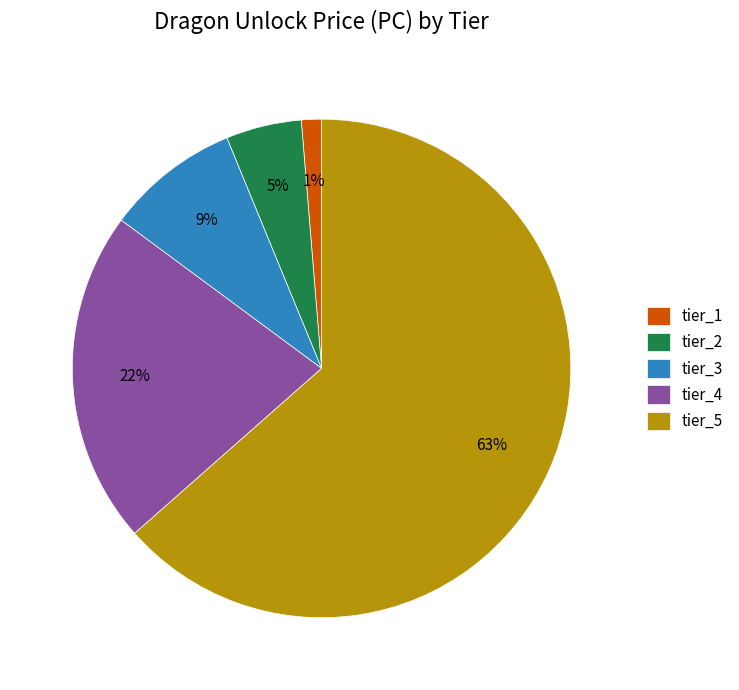

To the nearest percent, what is the difference between the tier_1 and tier_5 slice percentages?

62%